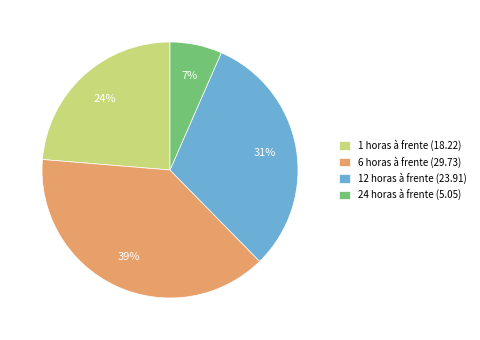

To the nearest percent, what is the combined percentage of 24 horas à frente and 12 horas à frente?

38%